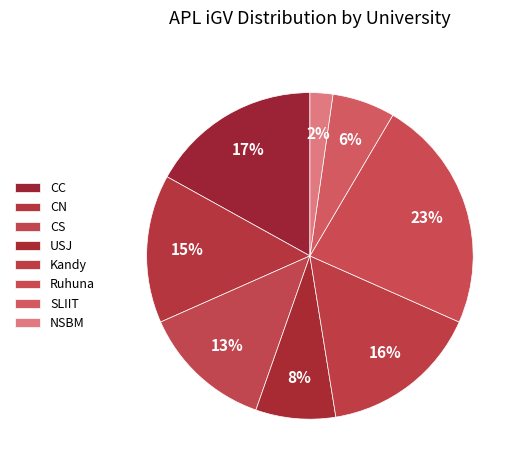

The CS slice represents 13% of the pie. True or false?

True